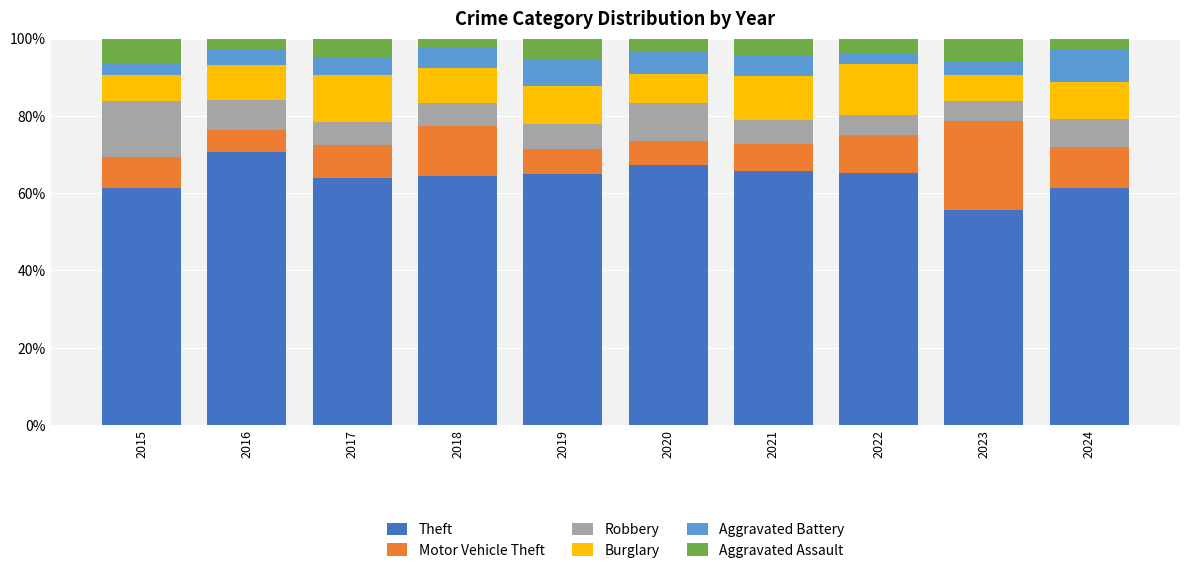

Which category has the highest value in the Theft series?

2016